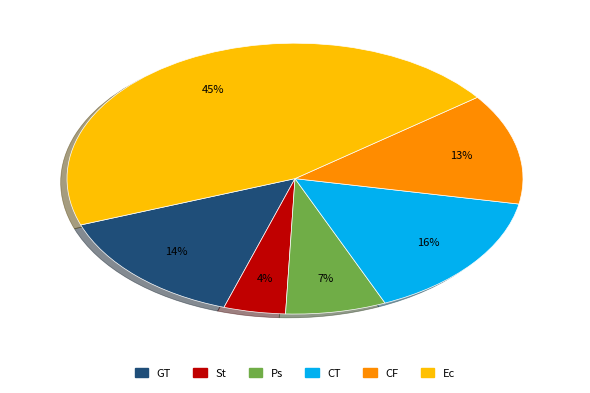

Does any single category account for the majority?

No